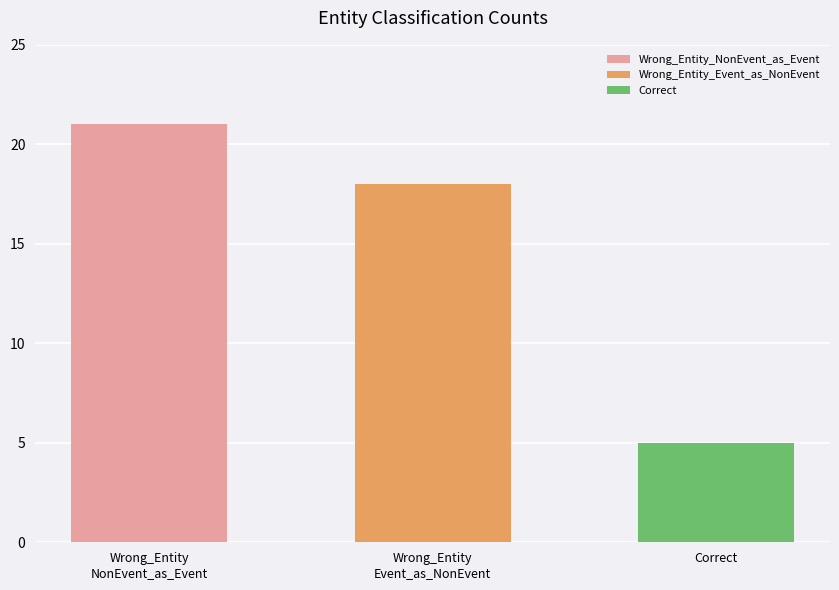

What is the change in value from Wrong_Entity_NonEvent_as_Event to Wrong_Entity_Event_as_NonEvent?

-3